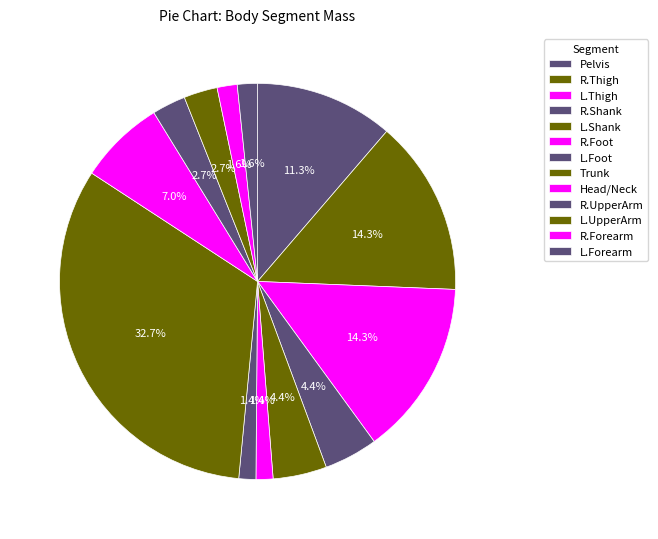

To the nearest percent, what is the difference between the largest and smallest slice percentages?

31%